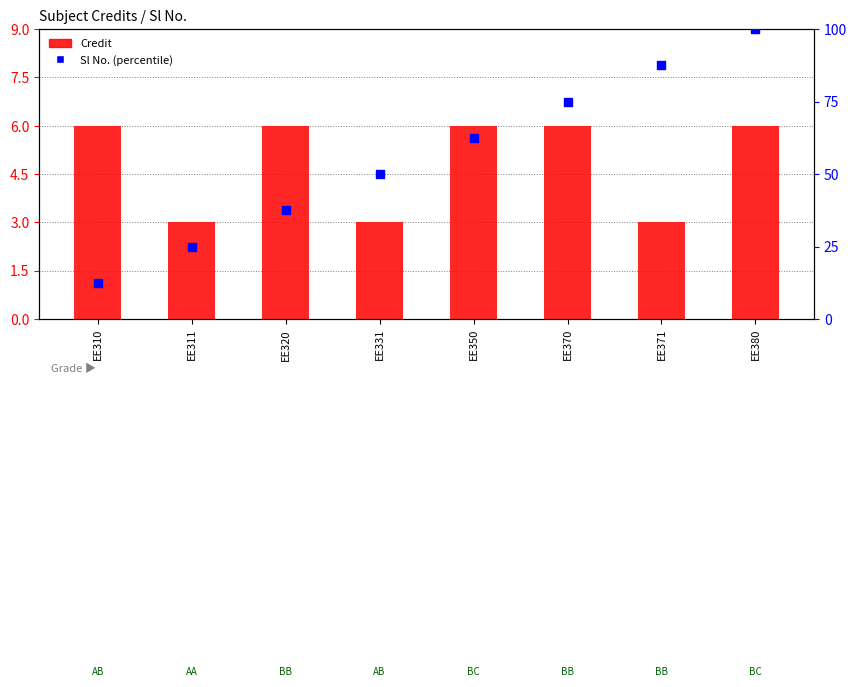

At how many categories does at least one series exceed 11?

8